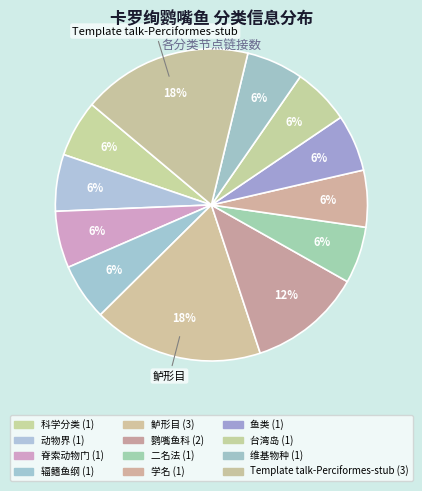

Combined, what portion of the pie is 学名 and 辐鳍鱼纲?

11.8%